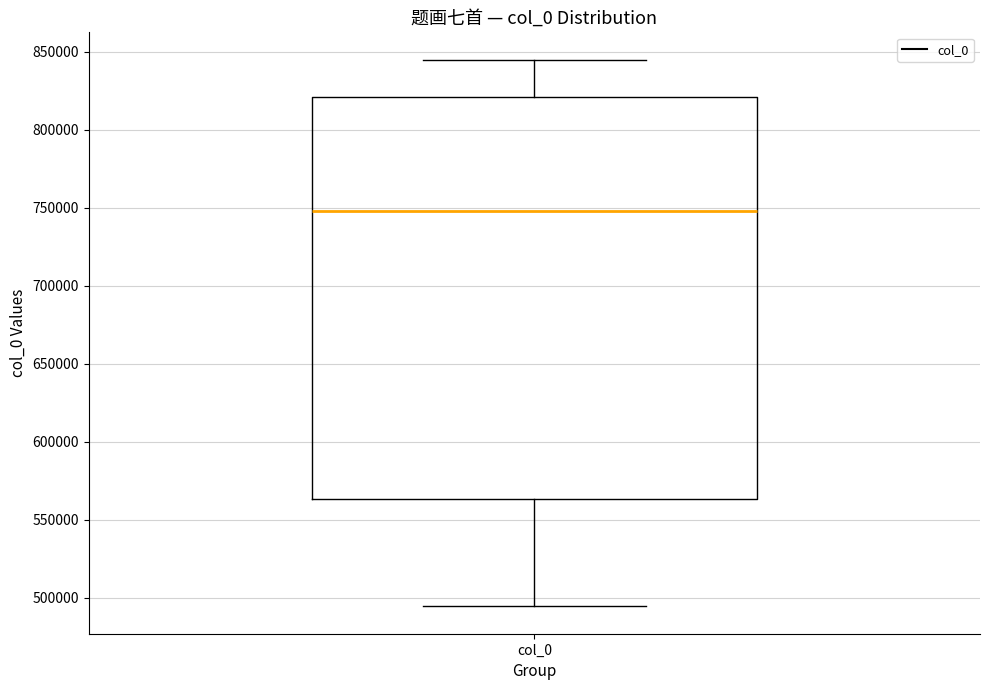

Read this box plot against the y-axis: the position of the median line, the range covered by the box, and the ends of both whiskers. The values are not printed on the chart, so give them approximately, as read against the axis.

median 750000, box 565000 to 820000, whiskers 495000 to 845000